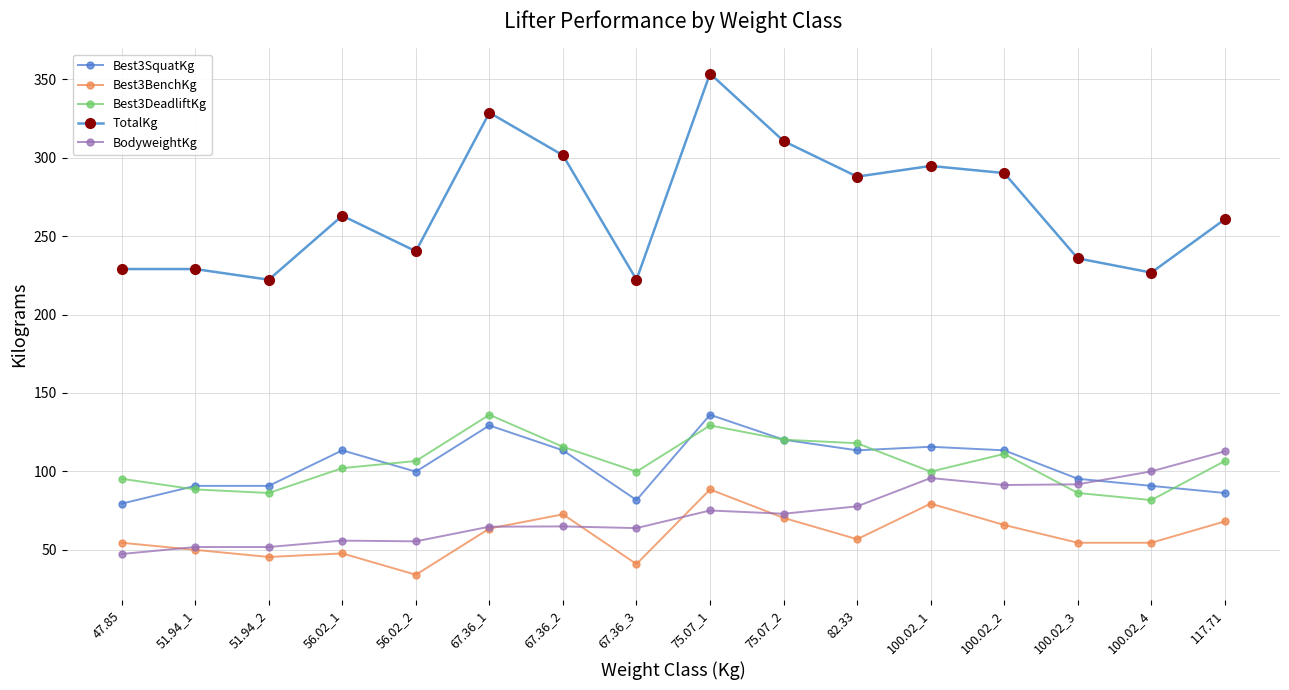

Does the chart have visible grid lines?

Yes